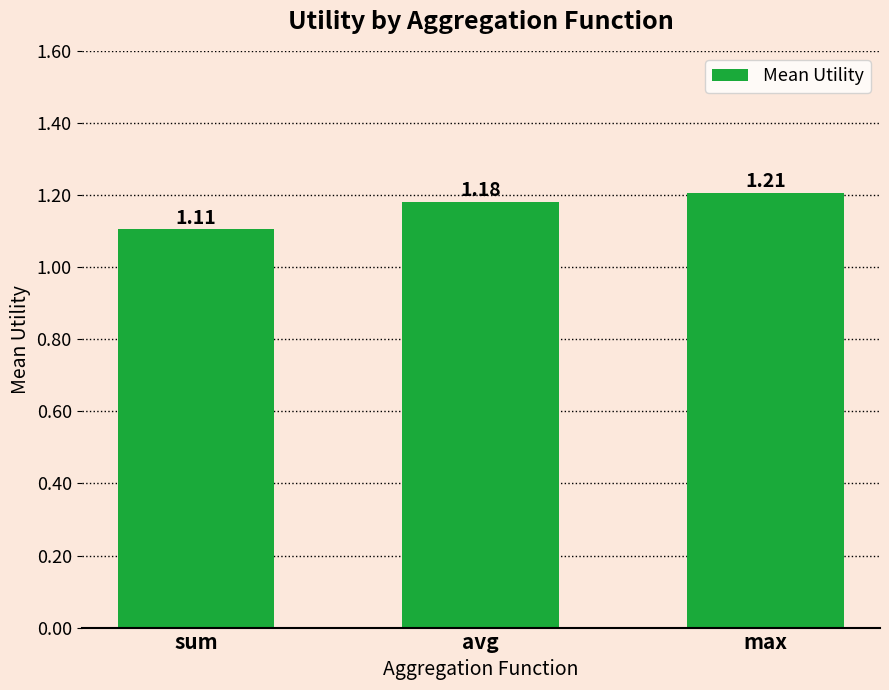

Which label corresponds to the largest value in the chart?

max